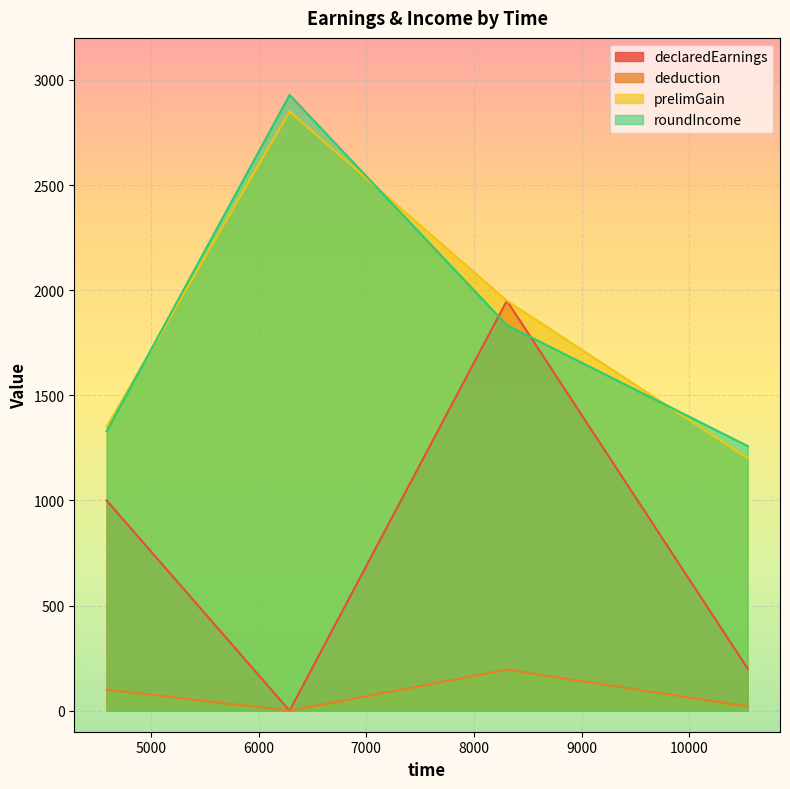

Rank the categories by deduction value from lowest to highest.

6288, 10541, 4589, 8305